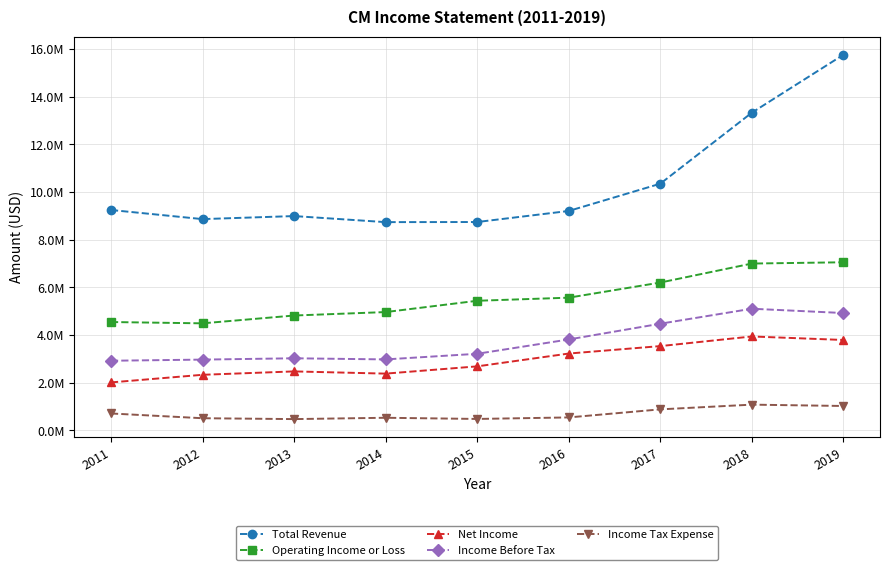

At which category is the sum across all series the highest?

2019